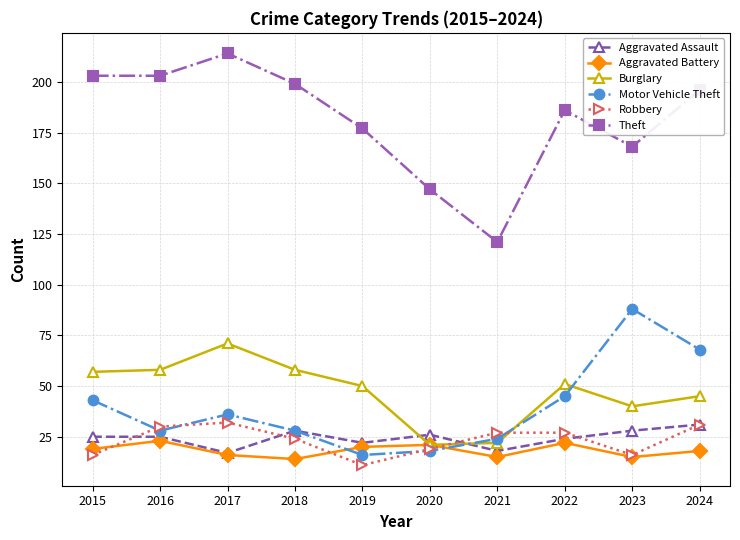

True or false: Aggravated Assault and Burglary intersect in this chart.

True